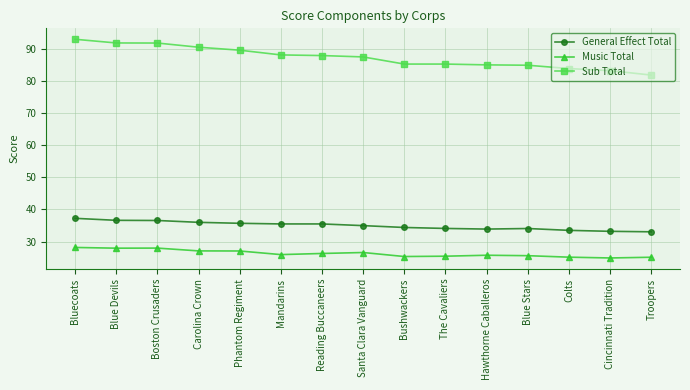

What is the total value across all series at Reading Buccaneers?

149.8